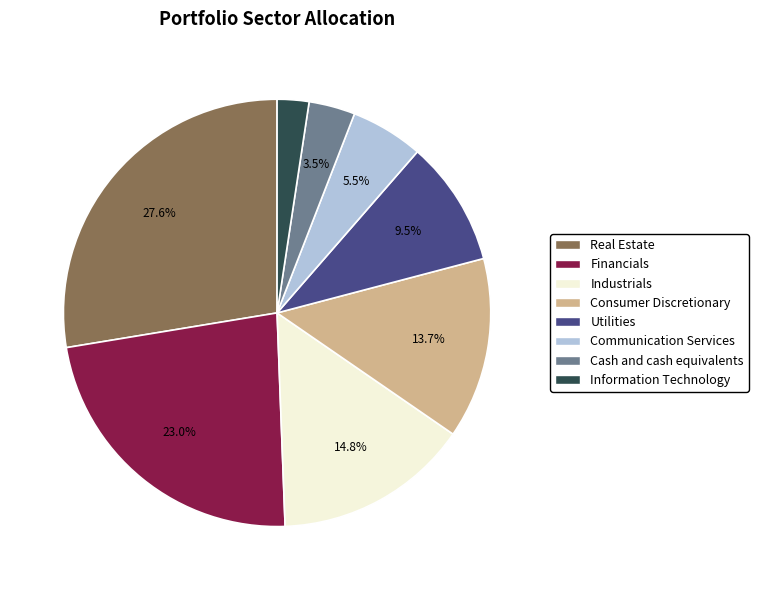

Which category has the biggest portion of the pie?

Real Estate